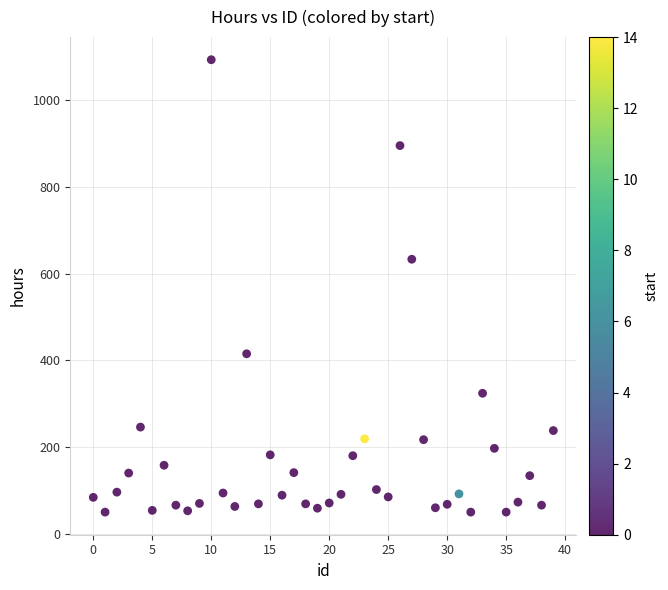

What Y value in the scatter plot is closest to 571?

633